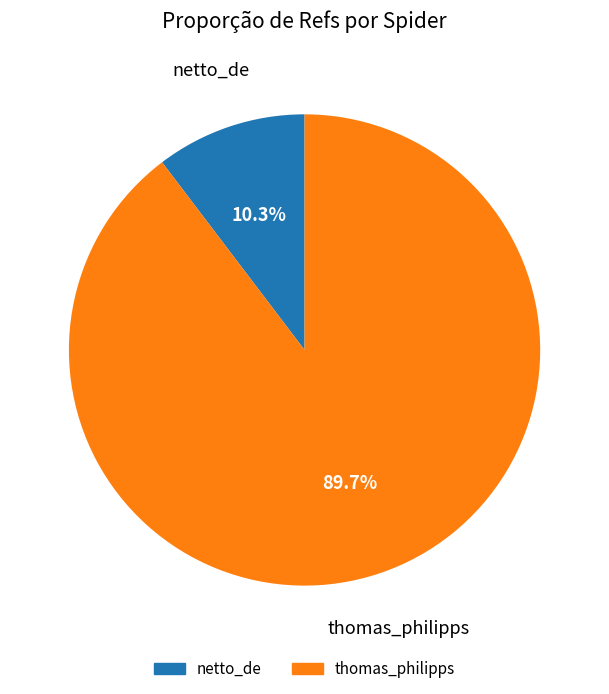

To the nearest percent, what is the combined percentage of netto_de and thomas_philipps?

100%